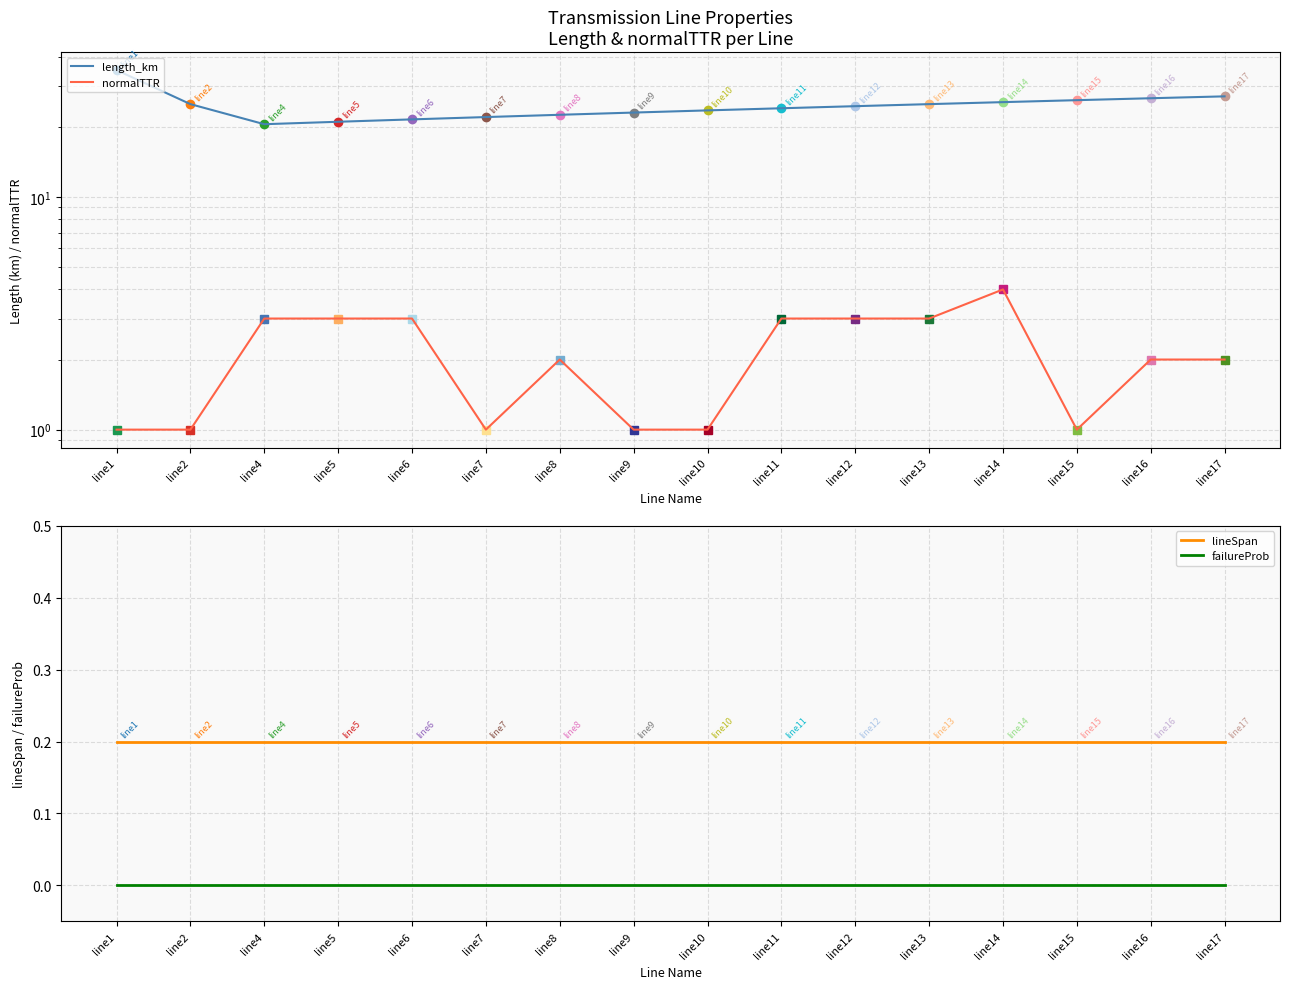

Rank the series at line7 from highest to lowest value.

length_km, normalTTR, lineSpan, failureProb